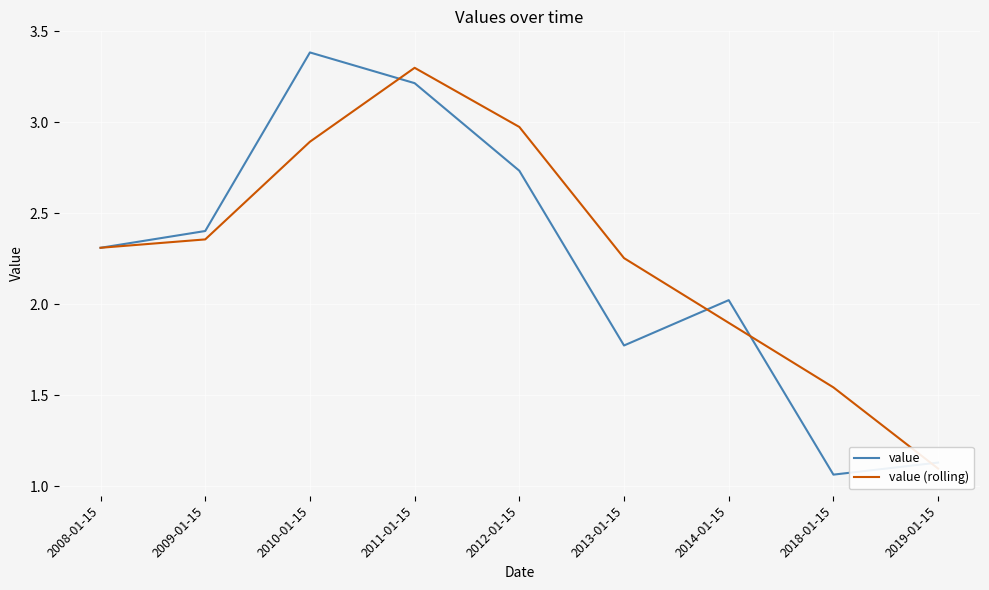

How many interior local peaks does the value series have?

2